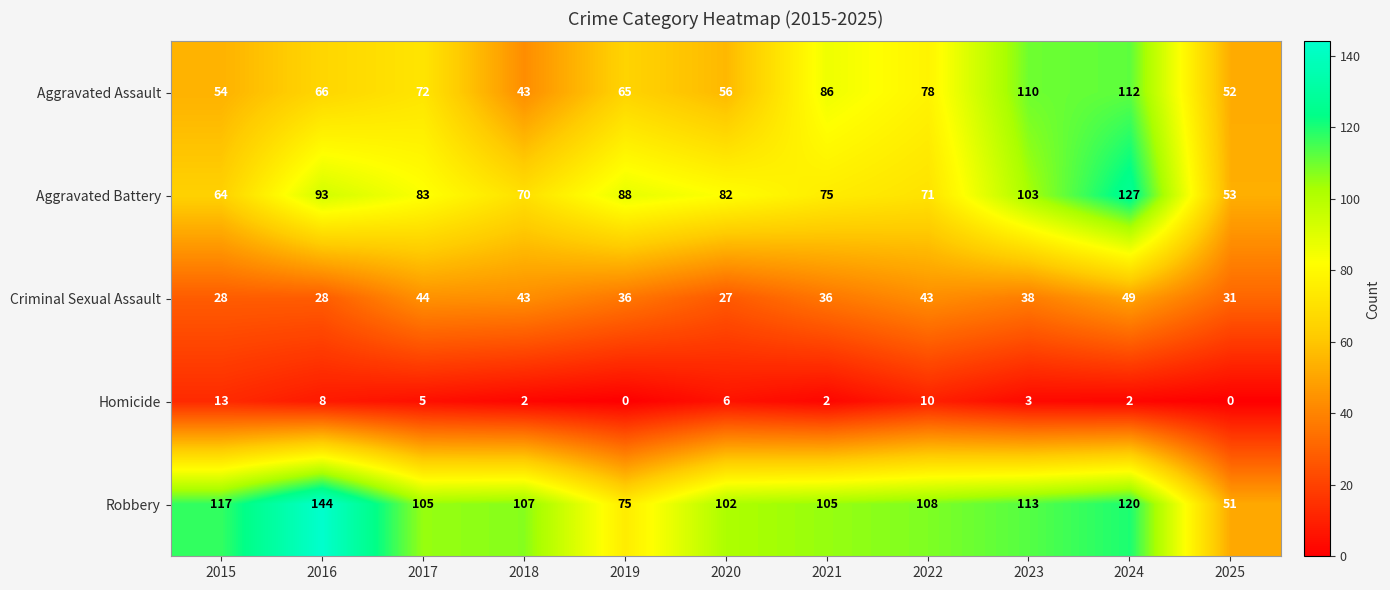

Which series has the widest spread of values?

Robbery